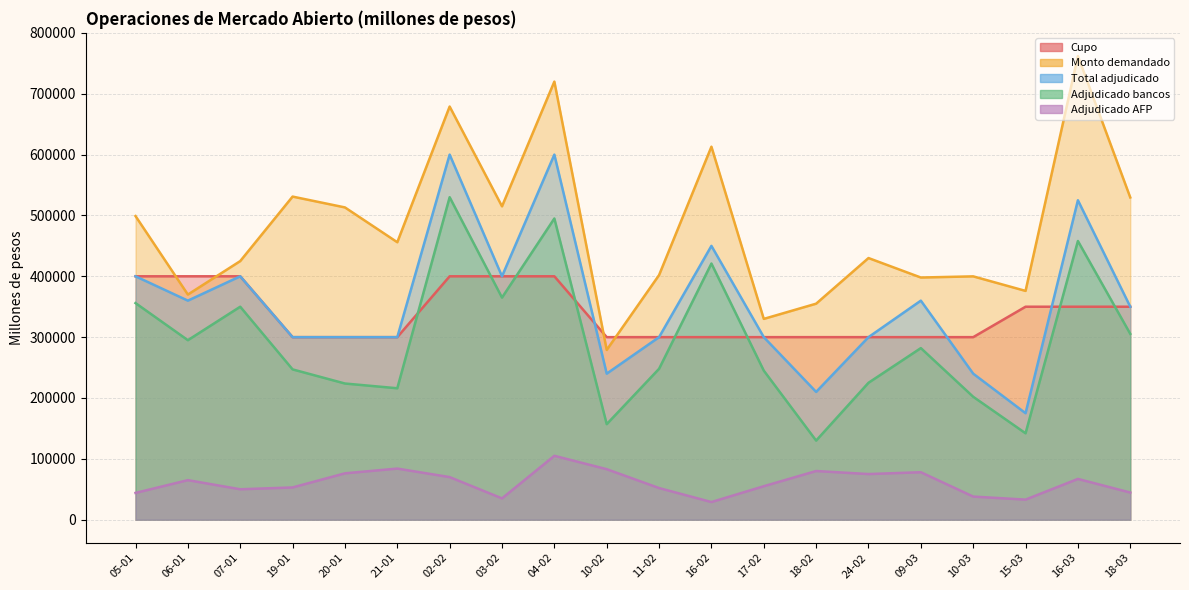

True or false: Adjudicado bancos and Total adjudicado cross at least once.

False